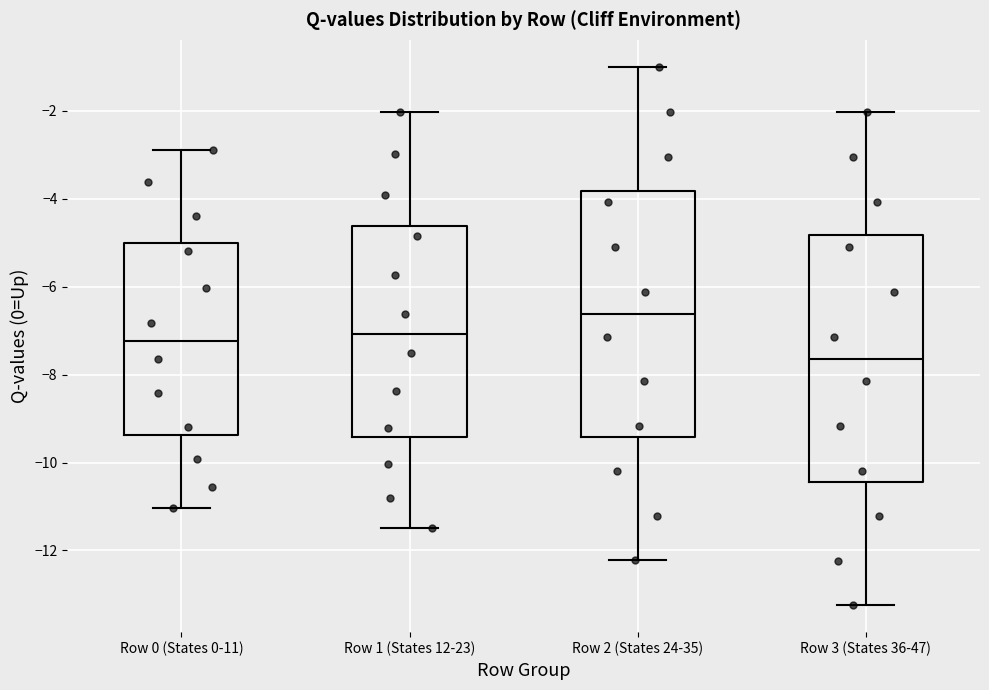

Reading left to right, transcribe this box plot: for each box, give where its median line is, the range the box spans, and where its two whiskers end, as read against the y-axis. The values are not printed on the chart, so give them approximately, as read against the axis.

Row 0 (States 0-11): median -7.2, box -9.4 to -5.0, whiskers -11.0 to -2.8
Row 1 (States 12-23): median -7.0, box -9.4 to -4.6, whiskers -11.4 to -2.0
Row 2 (States 24-35): median -6.6, box -9.4 to -3.8, whiskers -12.2 to -1.0
Row 3 (States 36-47): median -7.6, box -10.4 to -4.8, whiskers -13.2 to -2.0